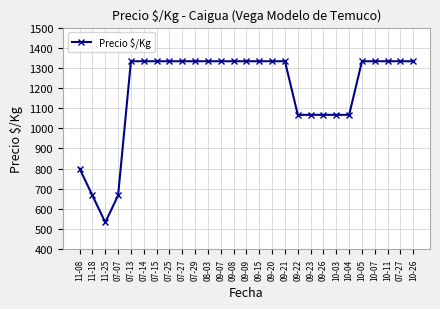

Is this an area chart (filled region under the line)?

No